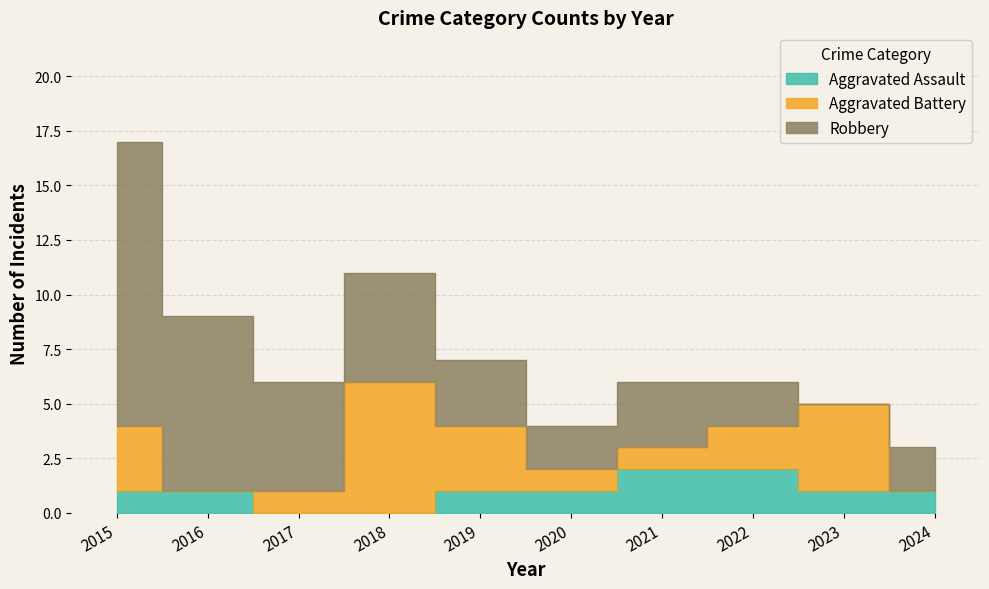

Is it true that Aggravated Assault equals 2 at 2021?

True